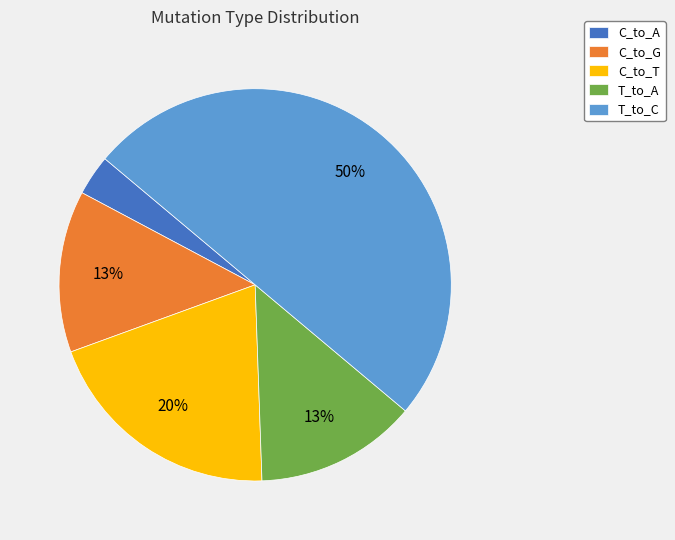

Between C_to_A and C_to_G, which is larger?

C_to_G